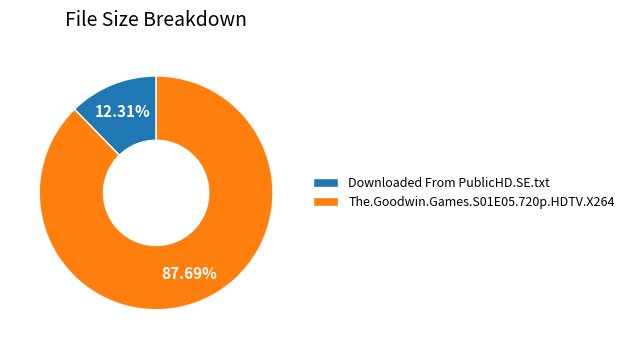

Rank the categories by value from lowest to highest.

Downloaded From PublicHD.SE.txt, The.Goodwin.Games.S01E05.720p.HDTV.X264